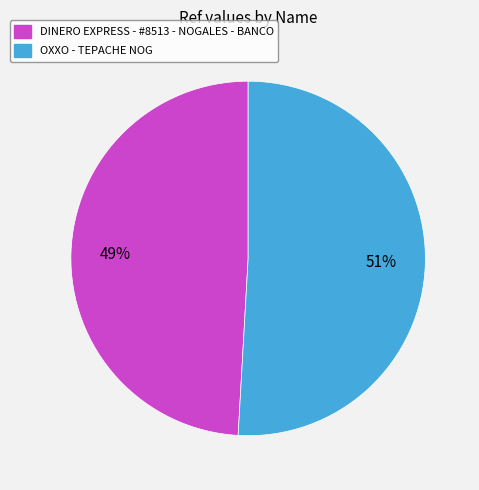

To the nearest percent, what is the difference between the OXXO - TEPACHE NOG and DINERO EXPRESS - #8513 - NOGALES - BANCO slice percentages?

2%